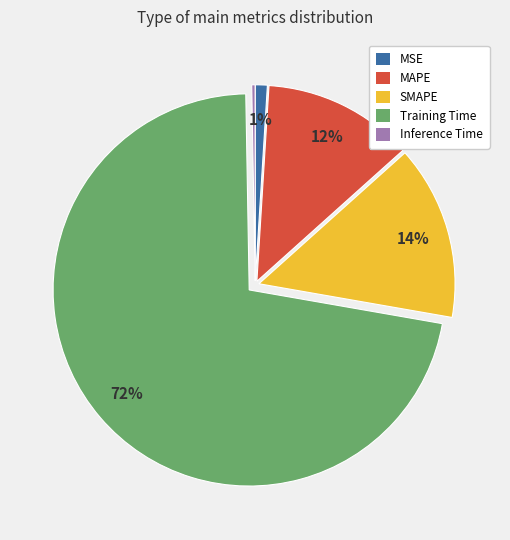

What is the smallest slice in the pie chart?

Inference Time